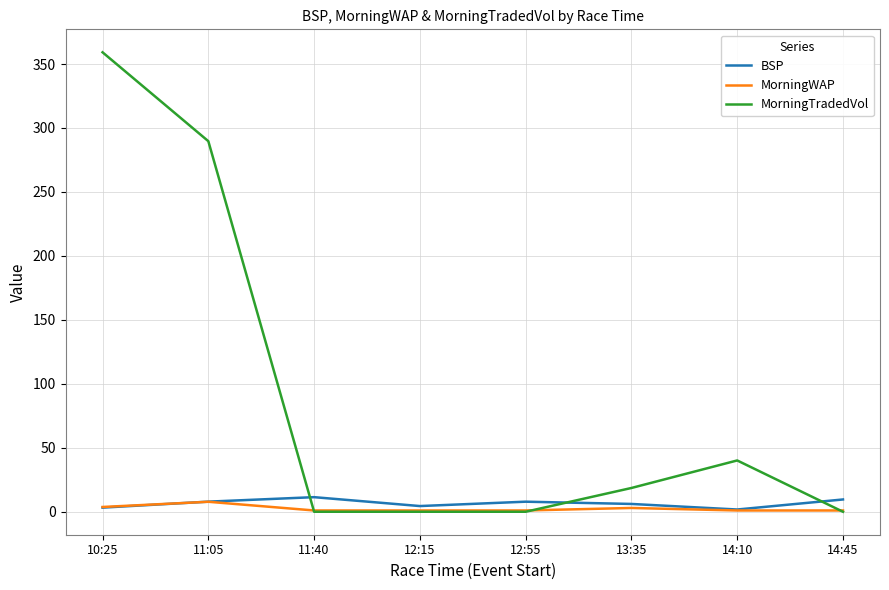

What is the difference between the highest and lowest values at 11:05?

281.9